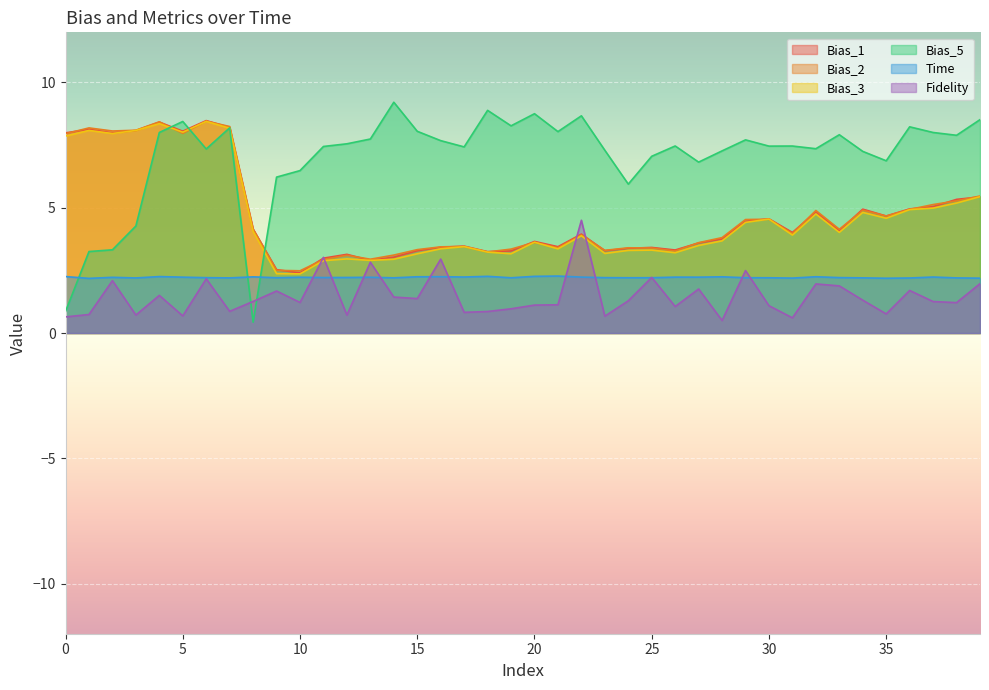

What is the difference between the maximum and minimum values in the Fidelity series?

4.0